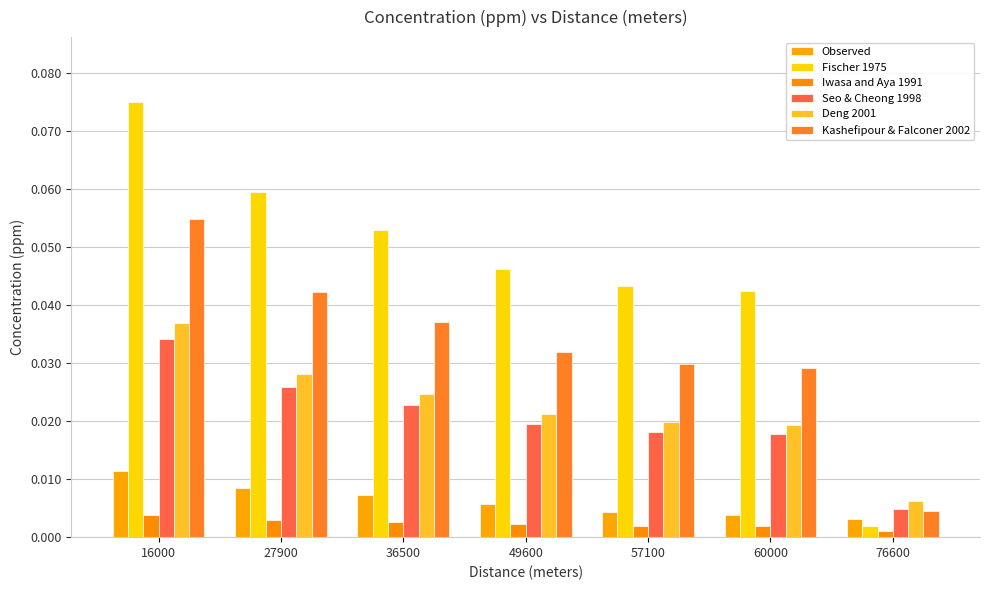

Where is Iwasa and Aya 1991 nearest to the value 0?

76600